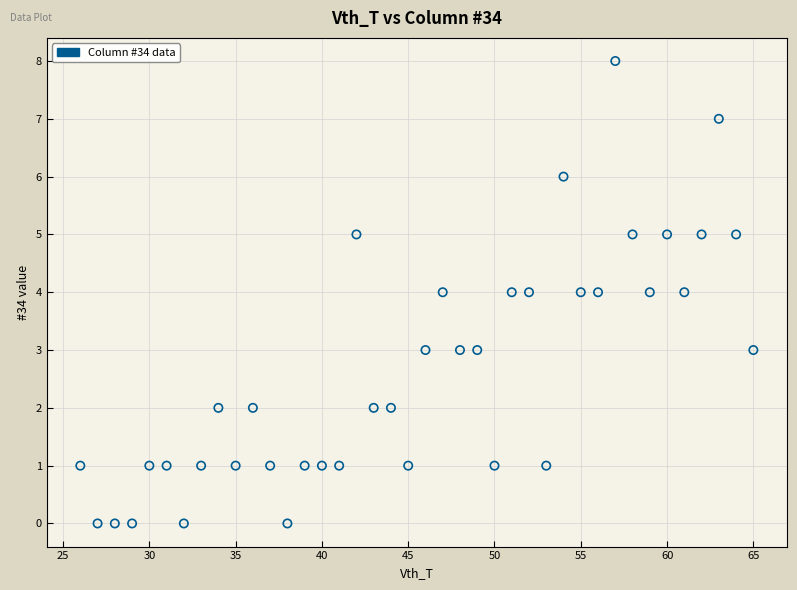

What is the range of X values (max minus min)?

39